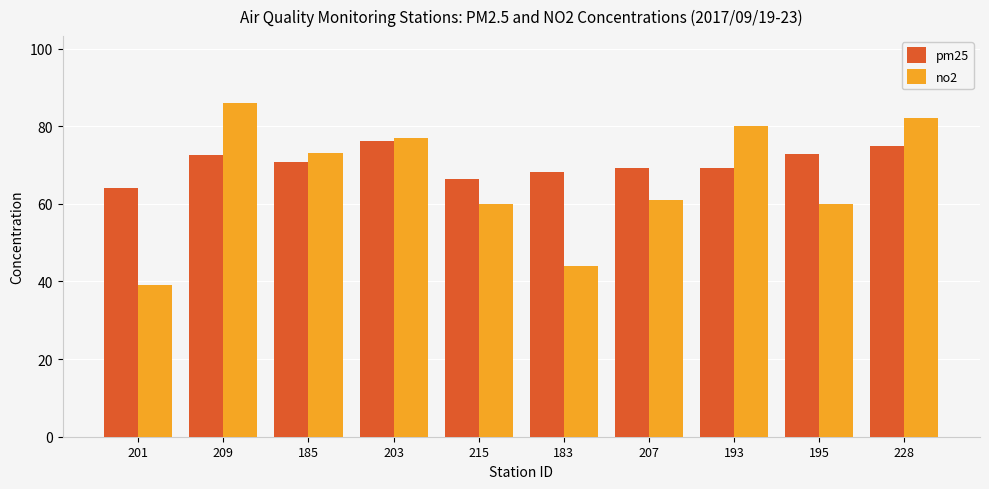

What is the sum of all pm25 values?

704.2